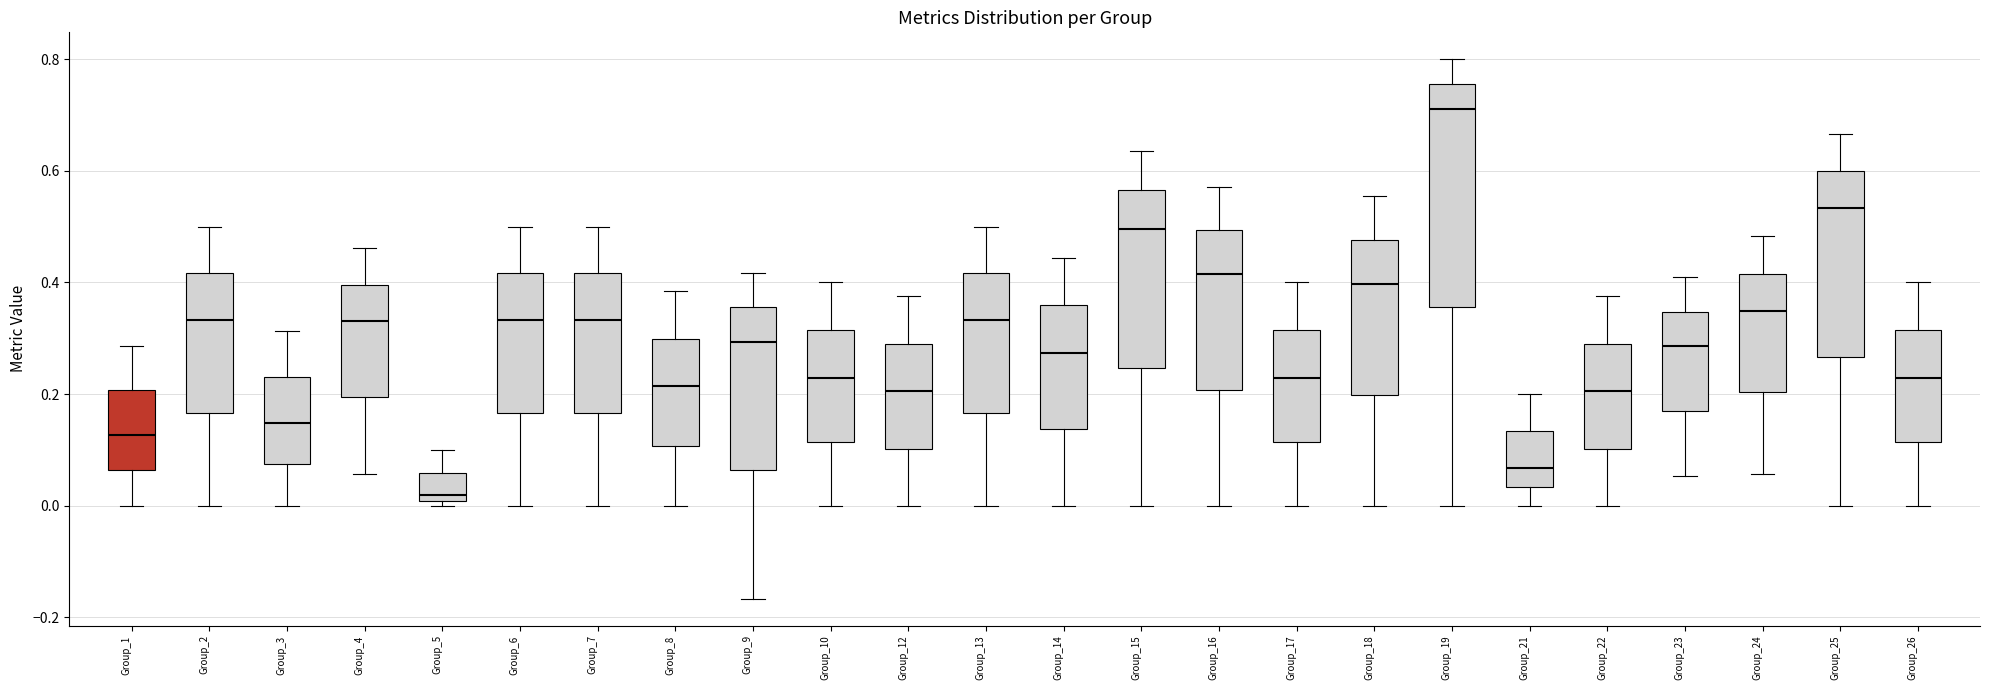

Which box is the tallest, from its lower edge to its upper edge?

Group_19